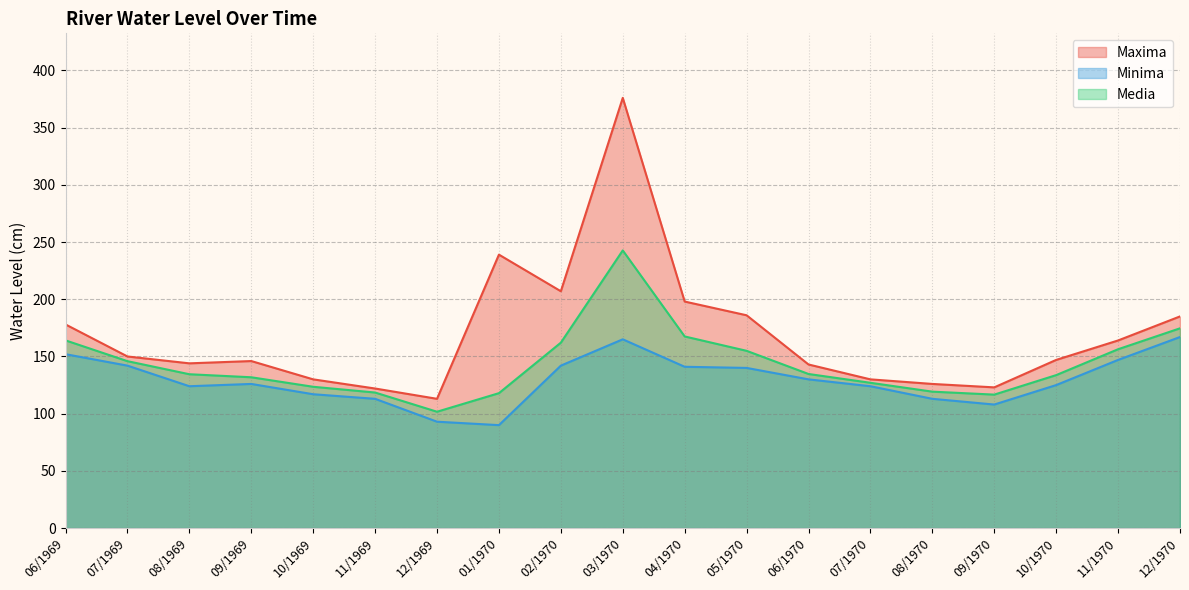

How many data points does each series have?

19